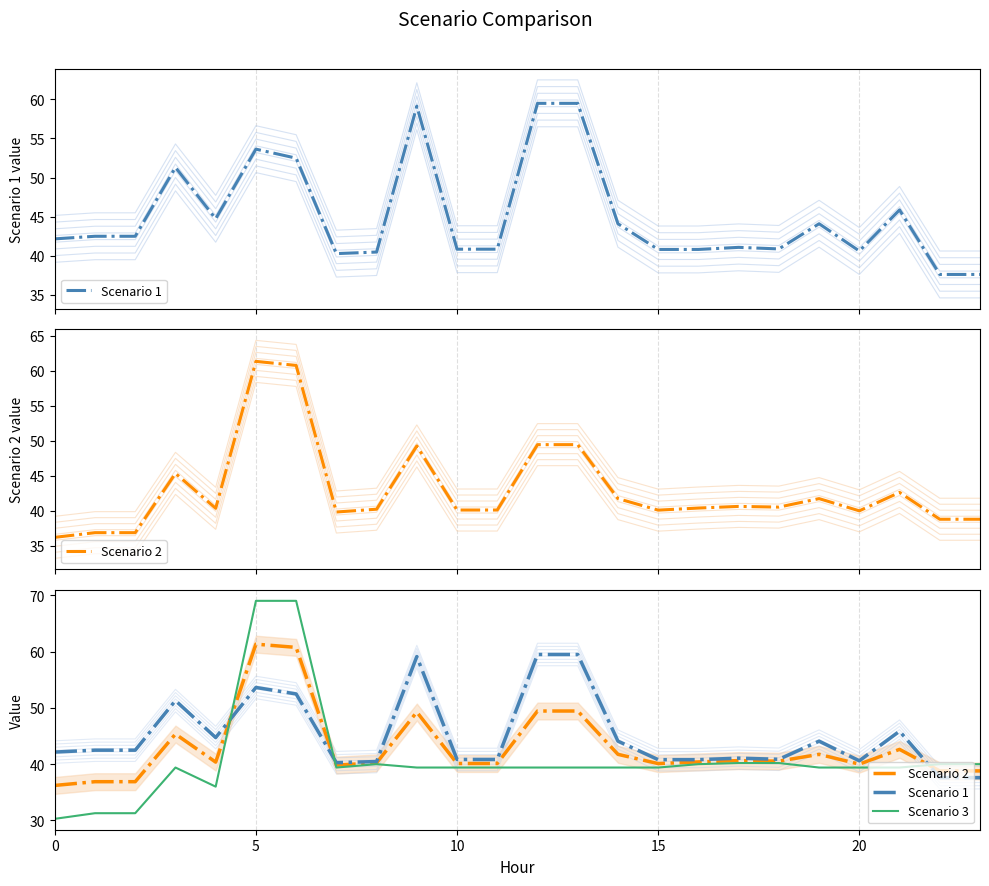

Is it true that Scenario 1 equals 63.5 at 18?

False